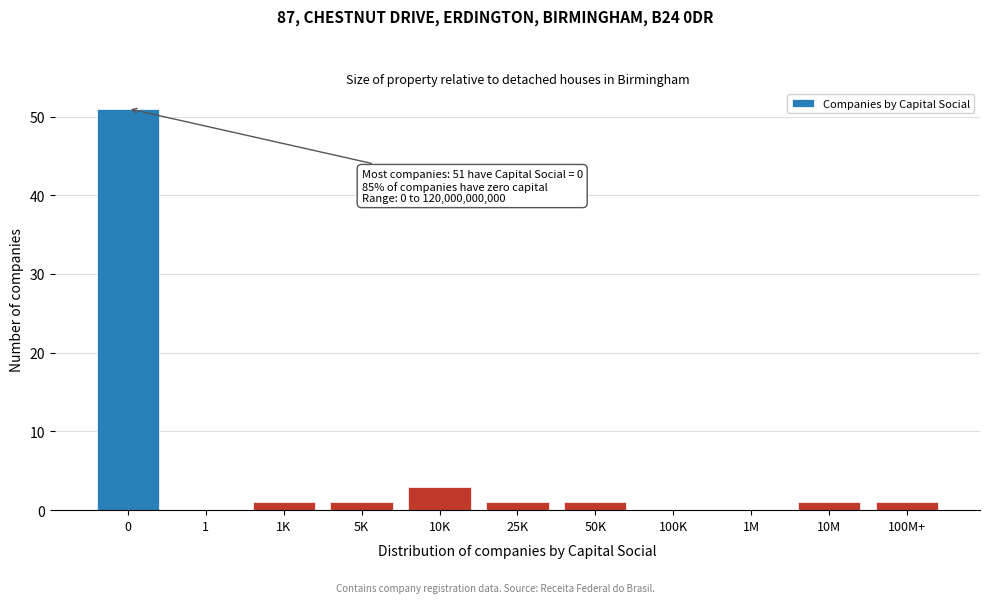

Reading left to right, list all the values displayed in this chart.

0=51	1=0	1K=1	5K=1	10K=3	25K=1	50K=1	100K=0	1M=0	10M=1	100M+=1